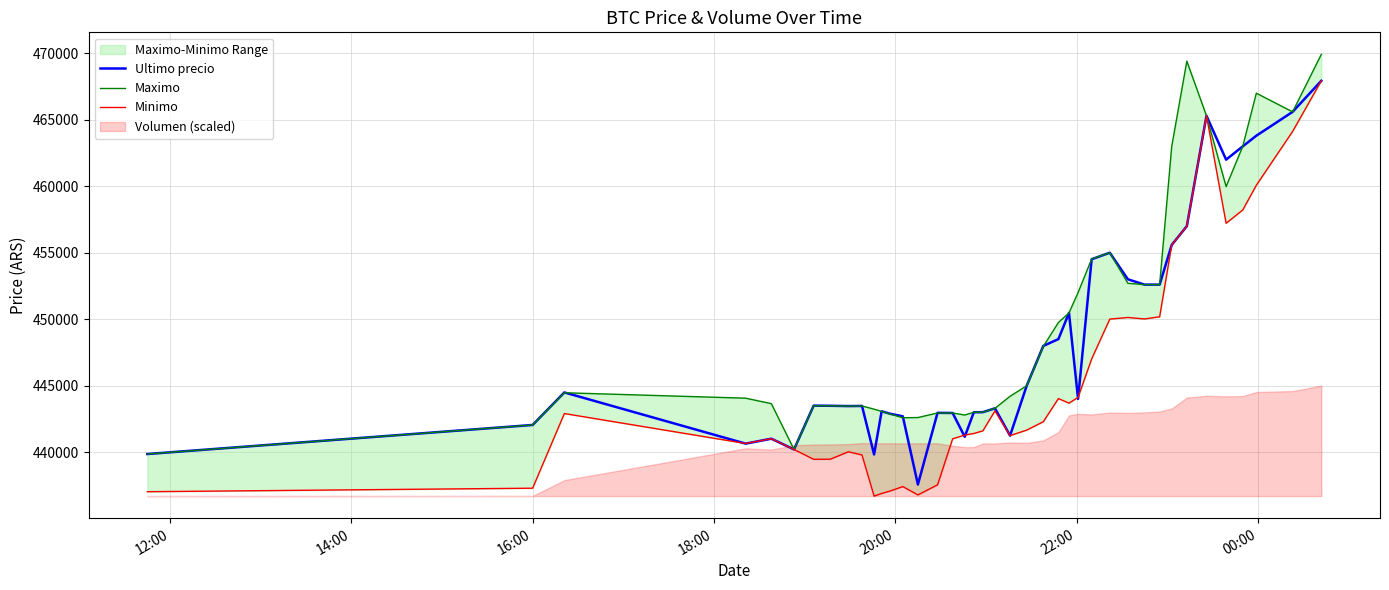

Reading left to right, what are all the values shown in this chart?

Ultimo precio: 439856	442042	444489	440637	441009	440200	443496	443485	443462	443472	439823	443069	442876	442693	437562	442954	442943	441154	442996	443007	443293	441238	444989	447988	448500	450472	444005	454509	454999	452998	452600	452599	455589	457000	465301	462000	462999	463801	465595	467932
Maximo: 439856	442042	444464	444057	443645	440200	443485	443485	443462	443472	443229	443064	442853	442584	442600	442943	442943	442789	442996	443007	443293	444200	444989	447951	449750	450472	451999	454529	454999	452699	452599	452599	462998	469410	465301	459972	462999	467000	465595	469917
Minimo: 437021	437285	442900	440648	441009	440196	439459	439466	440025	439783	436692	436888	437087	437408	436779	437538	441000	441280	441402	441599	443100	441243	441654	442285	444027	443685	444112	447006	450005	450127	450016	450180	455589	457000	465300	457215	458213	460076	464121	467932